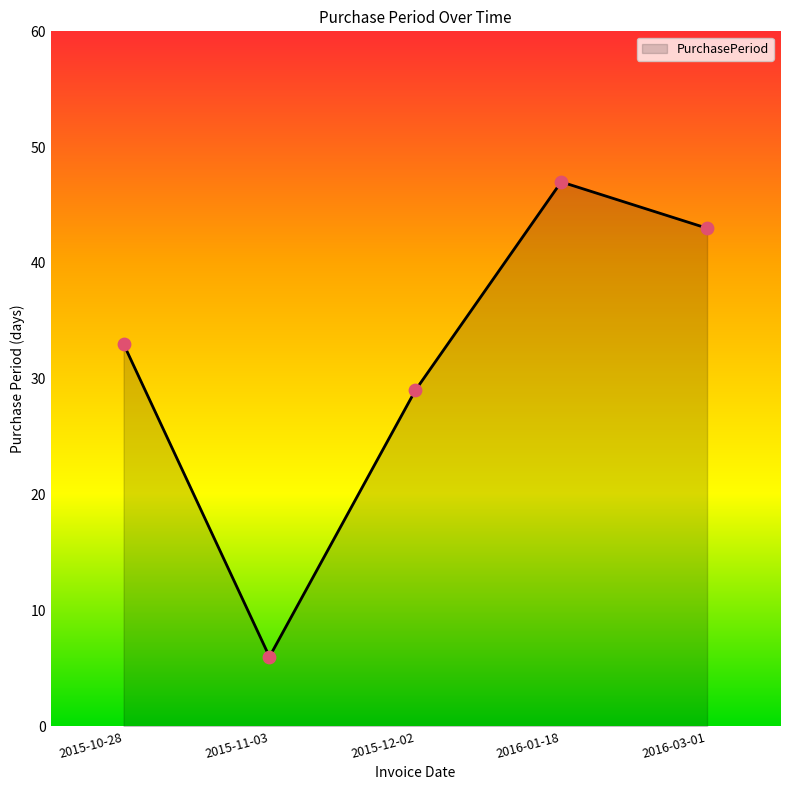

What is the change in value from 2015-11-03 to 2015-12-02?

+23